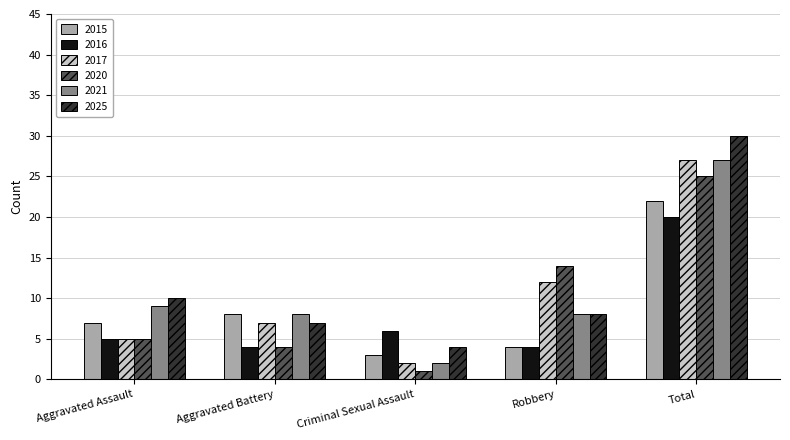

Between Aggravated Battery and Robbery, which series saw the biggest shift?

2020